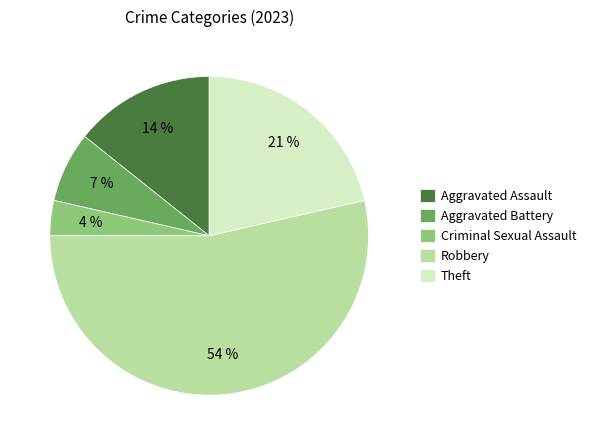

What is the majority slice?

Robbery